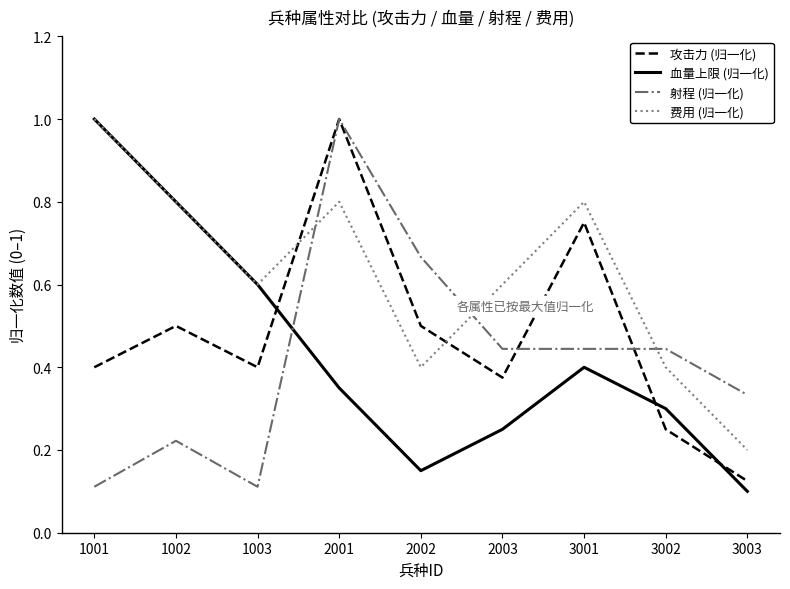

At which category is the sum across all series the highest?

2001